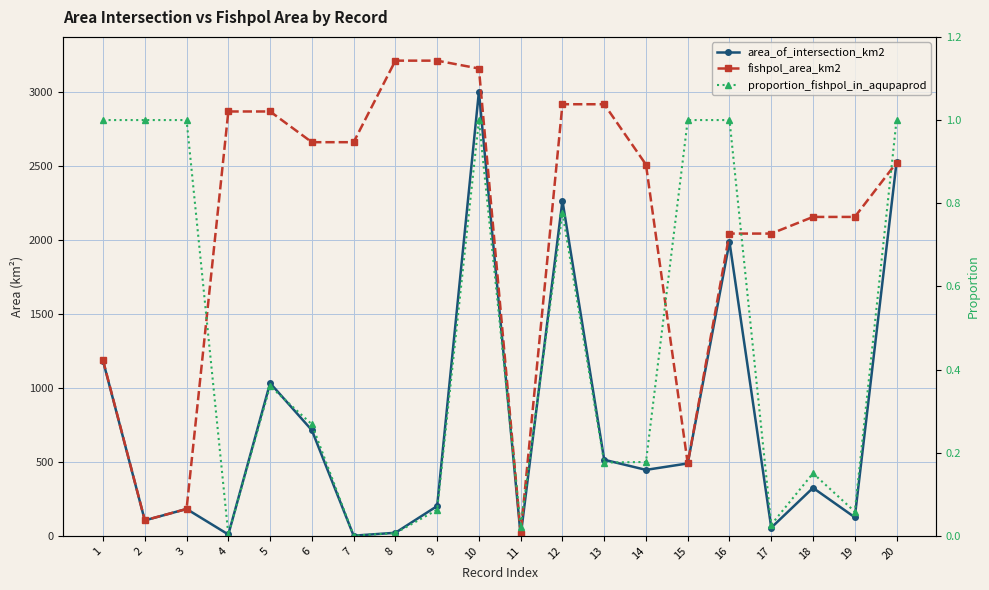

The value of area_of_intersection_km2 at 11 is 0.3. True or false?

True